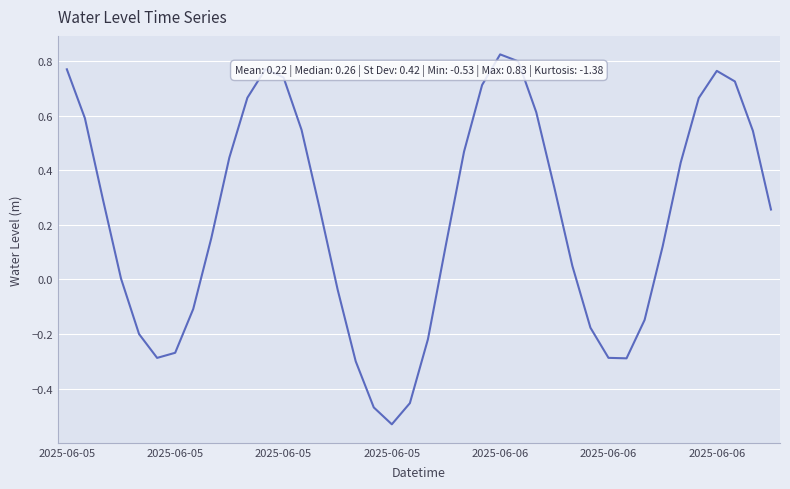

What is the difference between the maximum and minimum values?

1.4